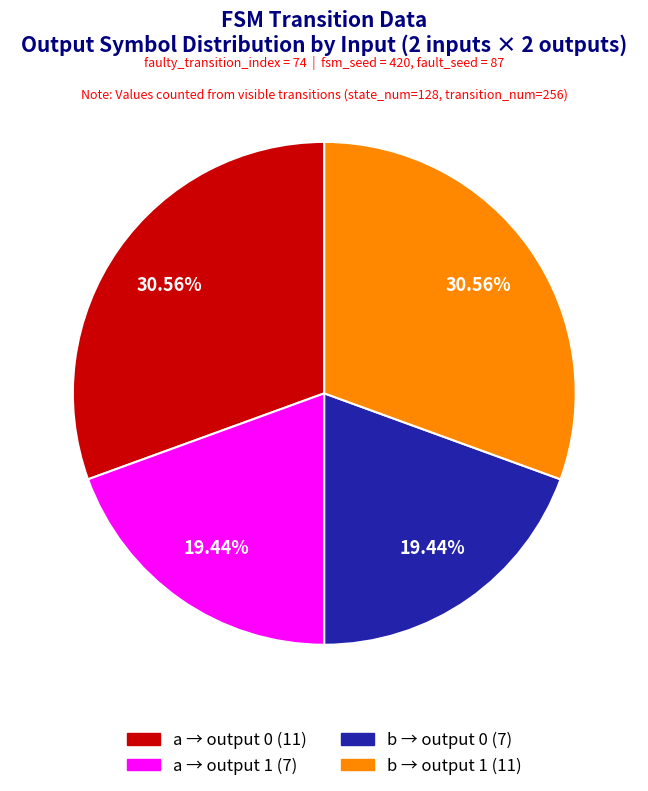

Does any single category account for the majority?

No